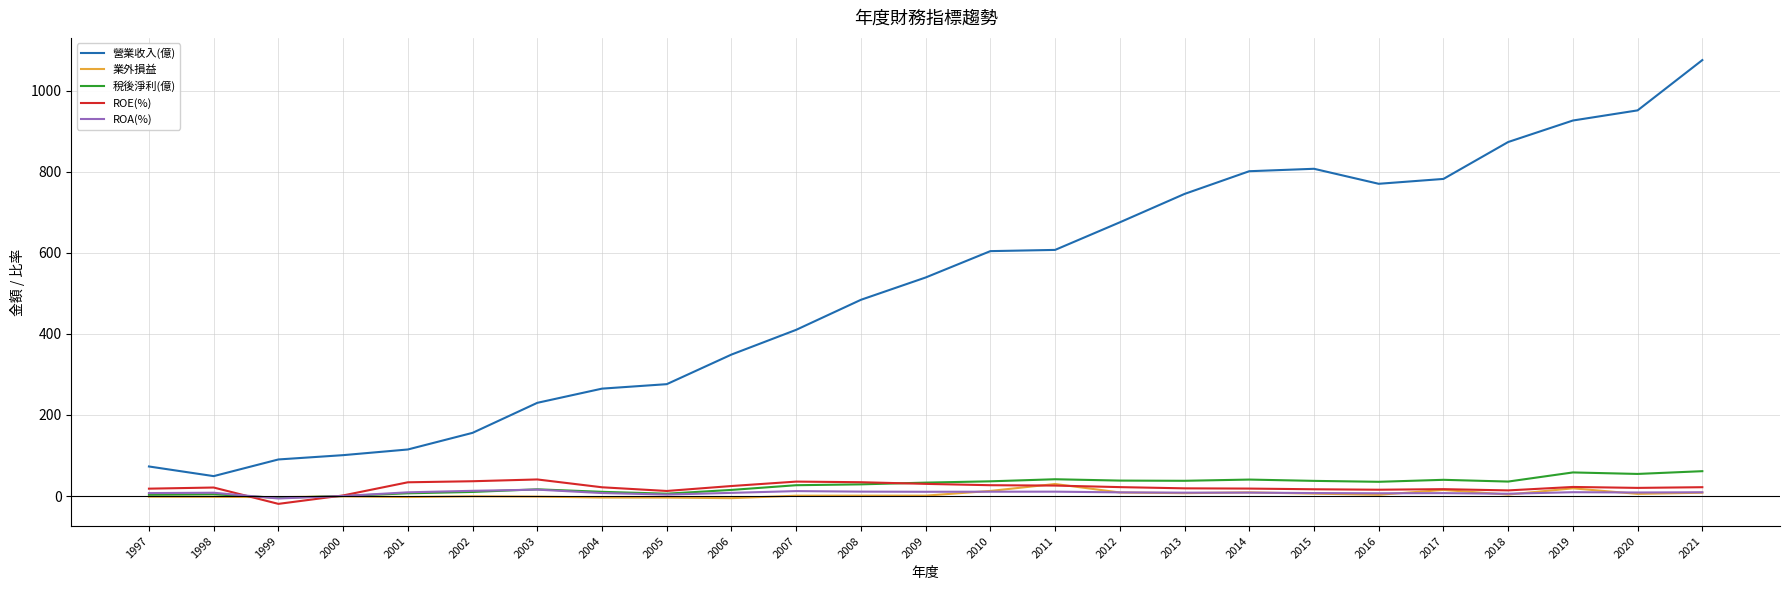

What is the maximum value for 稅後淨利(億)?

61.5